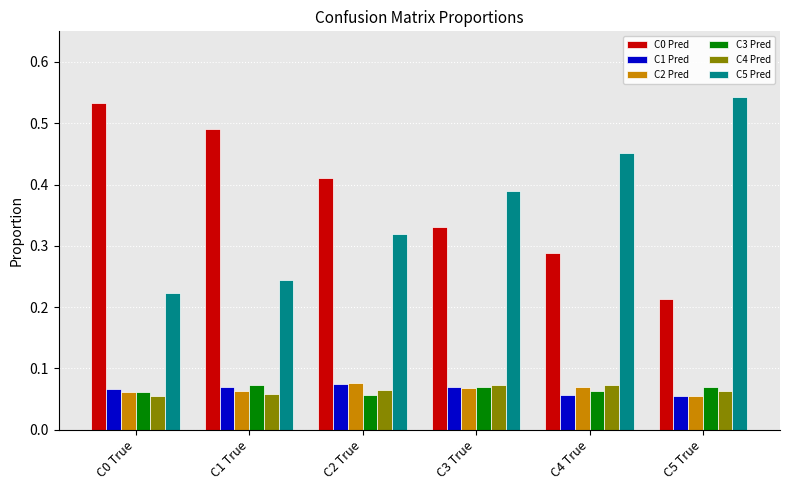

What is the label of the 4th bar from the left?

C3 True